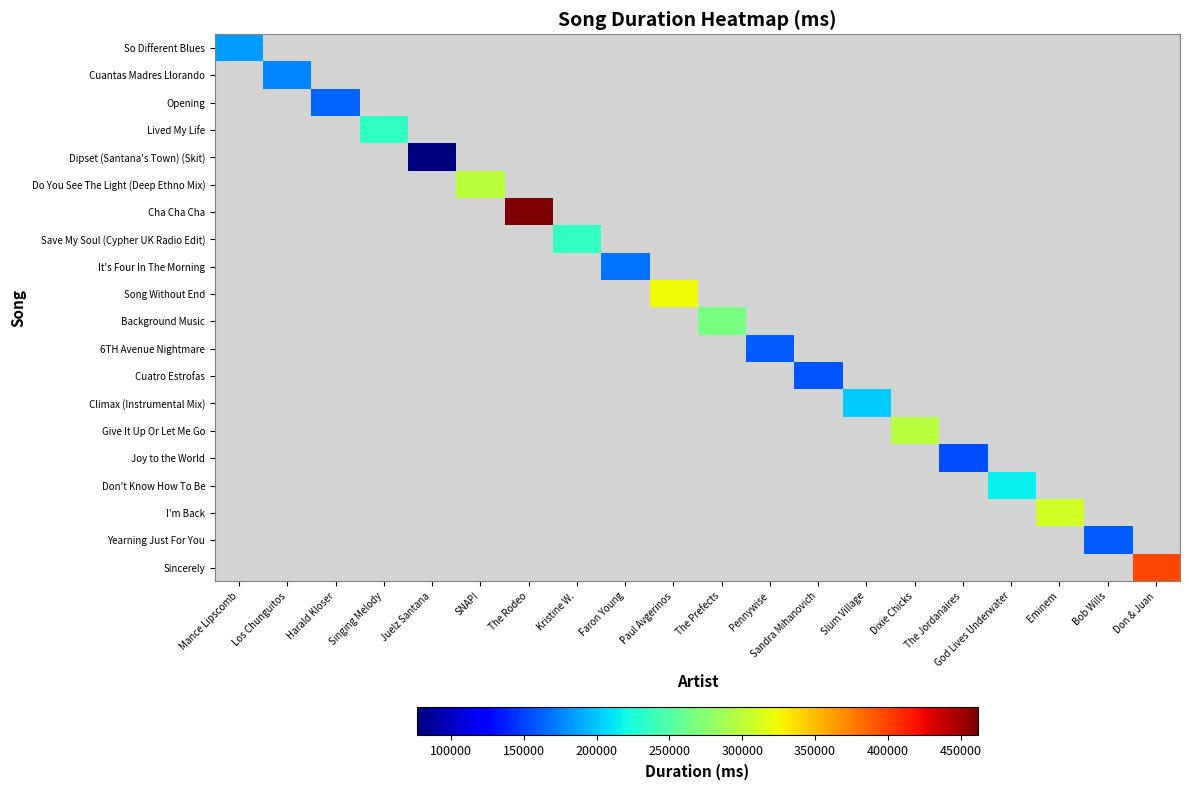

What is the greatest value displayed?

461840.0